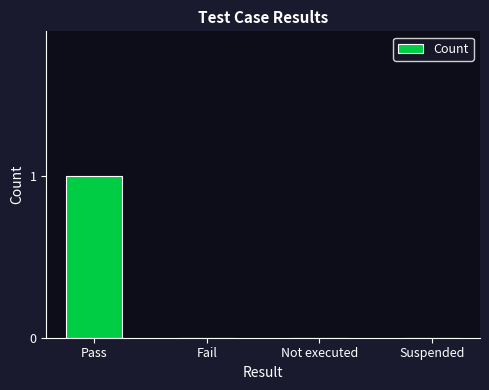

True or false: the data shows 2 at Pass.

False